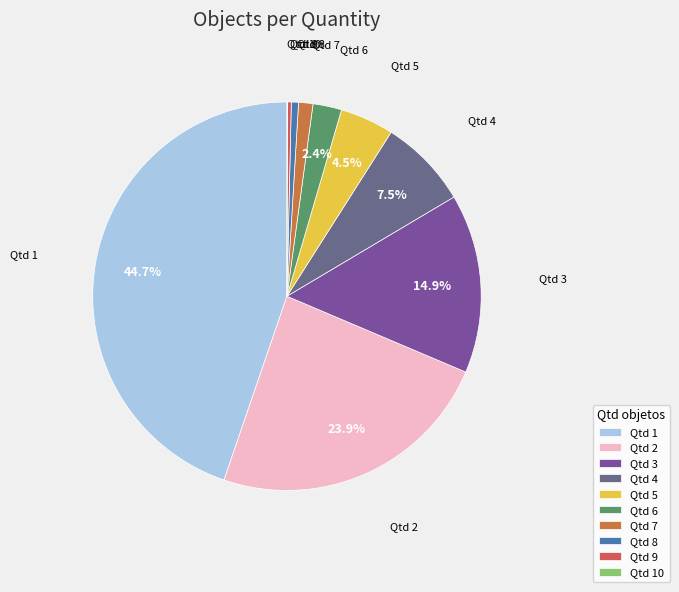

Which category has the biggest portion of the pie?

Qtd 1